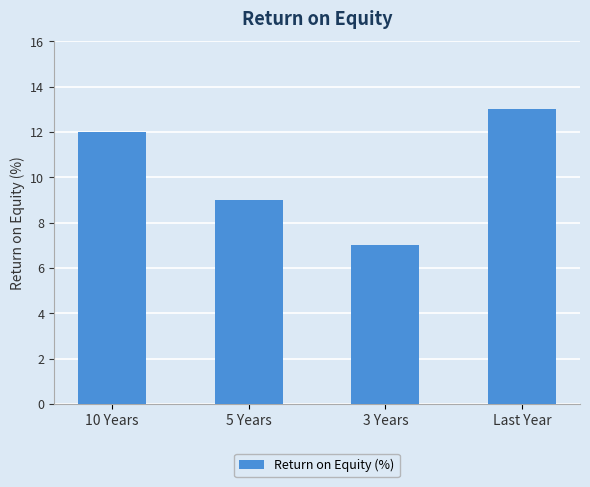

How many bars are there in total?

4